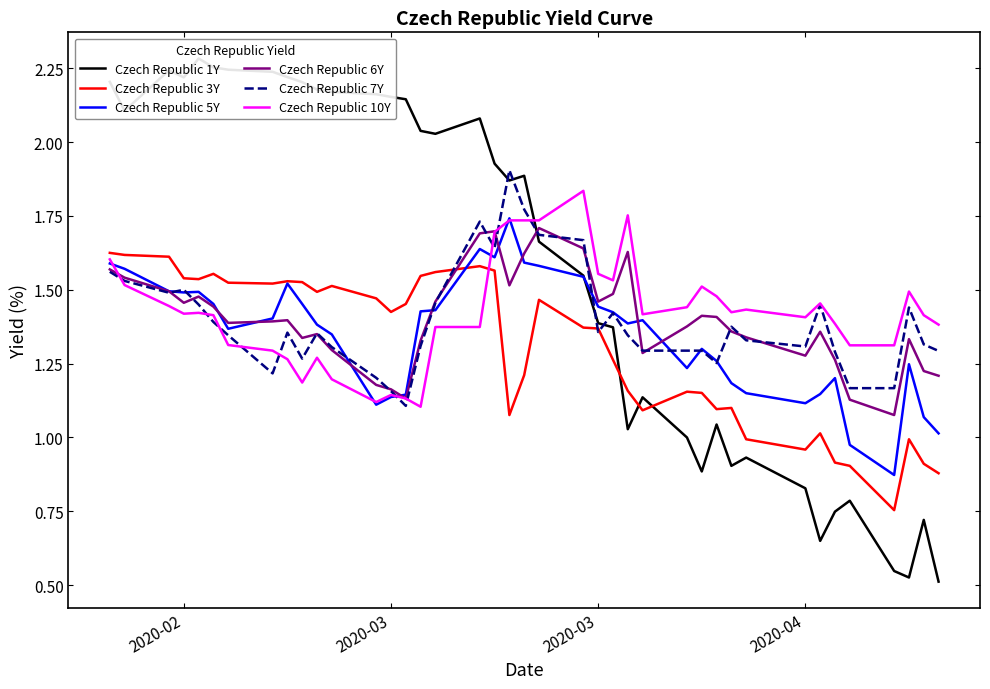

How many values in the Czech Republic 3Y series exceed 1?

32